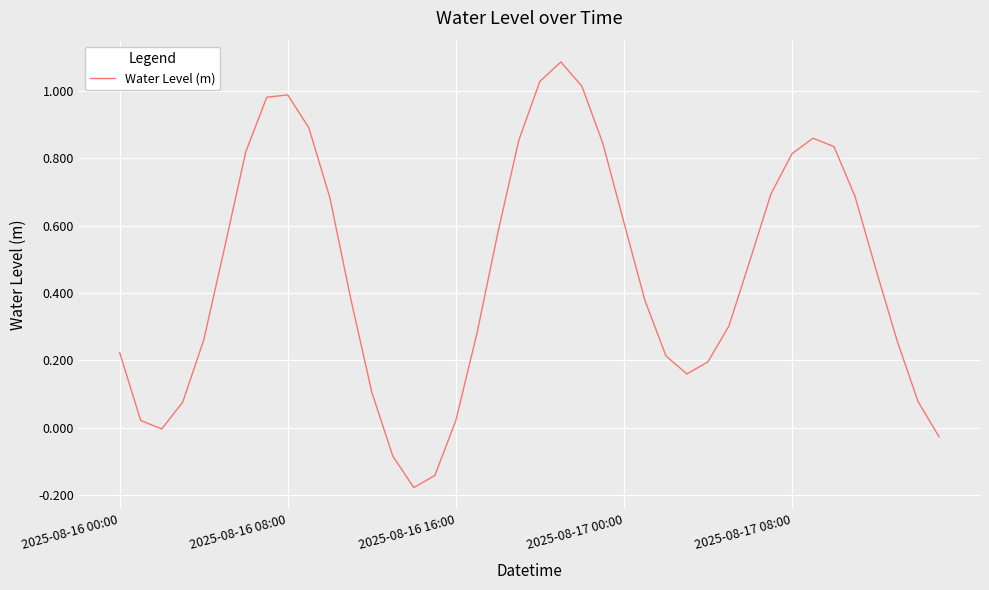

What is the greatest value displayed?

1.1